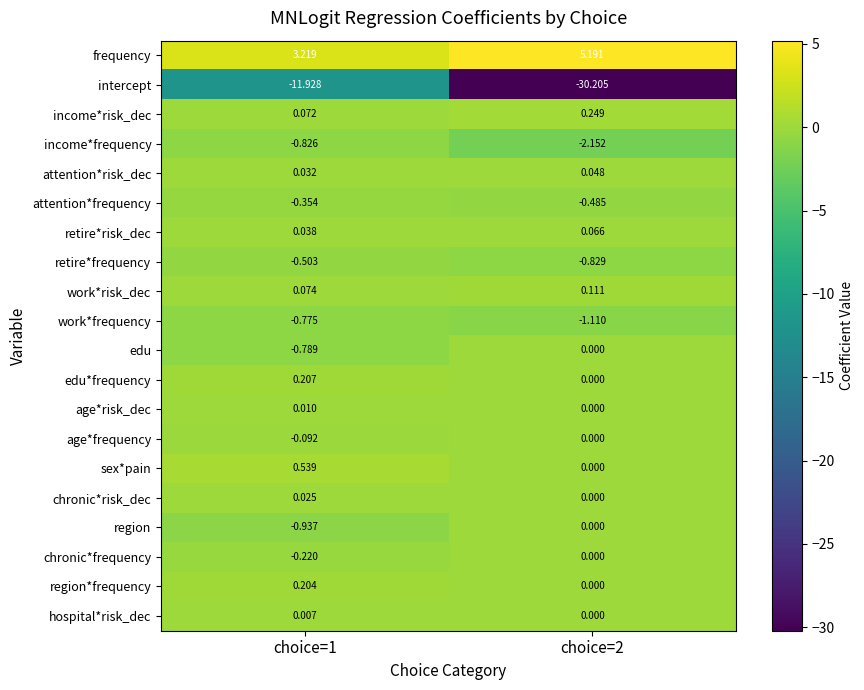

How many series are shown in this chart?

20